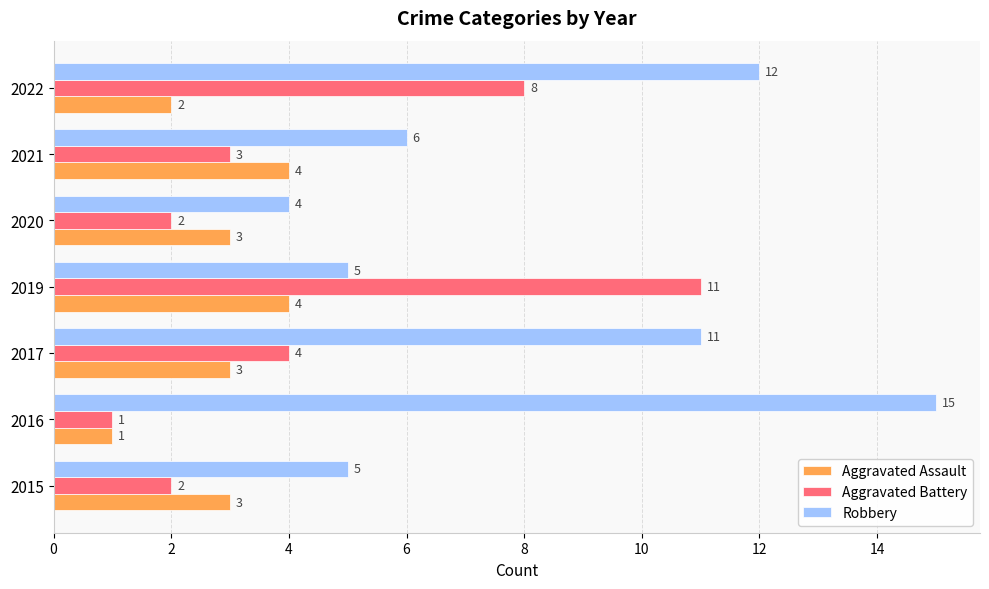

Is it true that Robbery equals 15 at 2016?

True